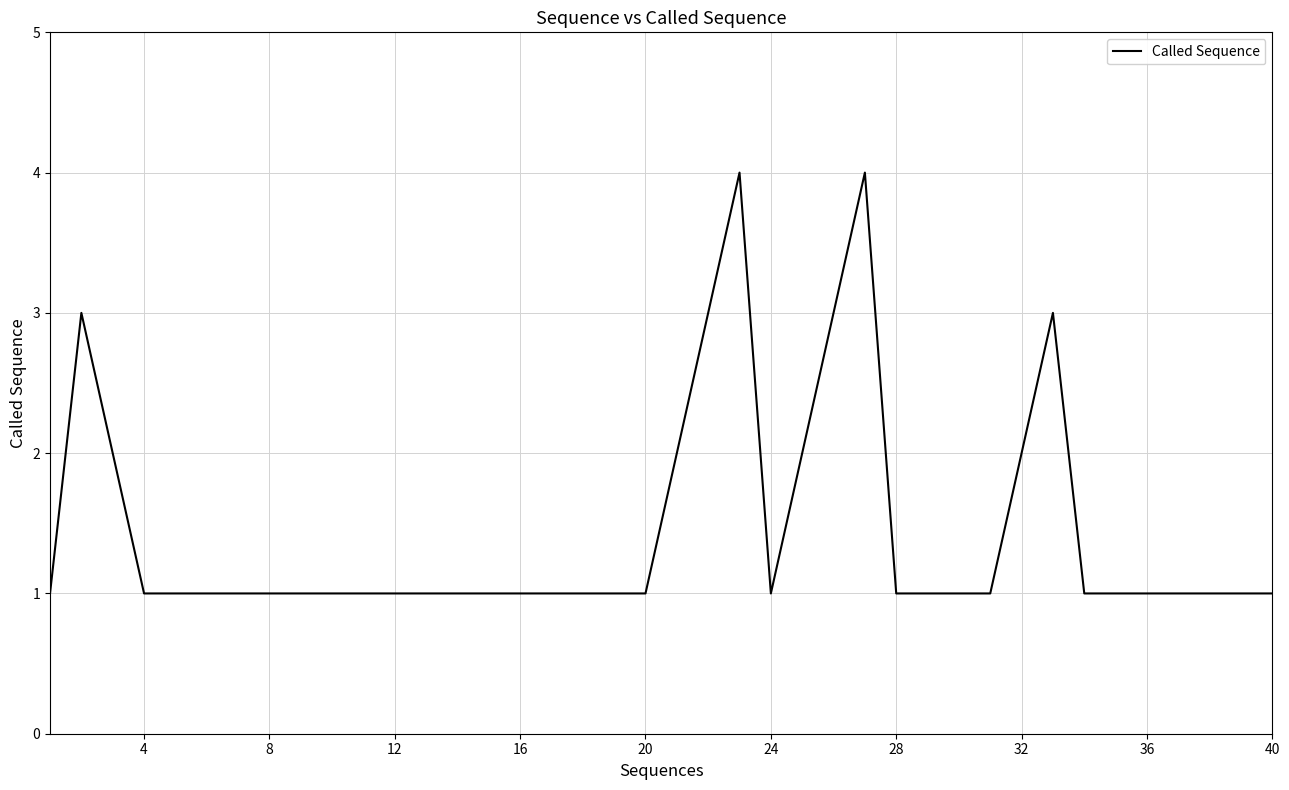

What is the difference between the maximum and minimum values?

3